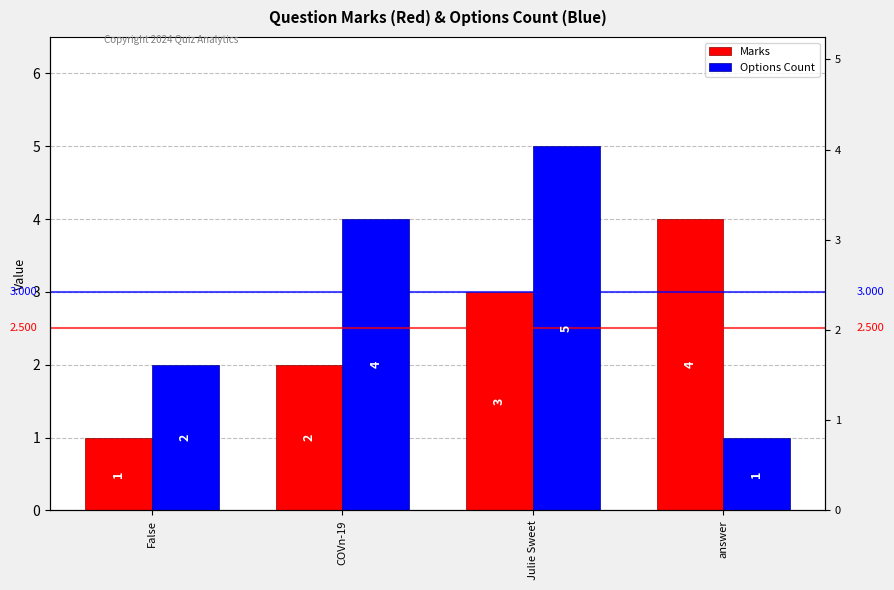

What is the maximum value shown in the chart?

5